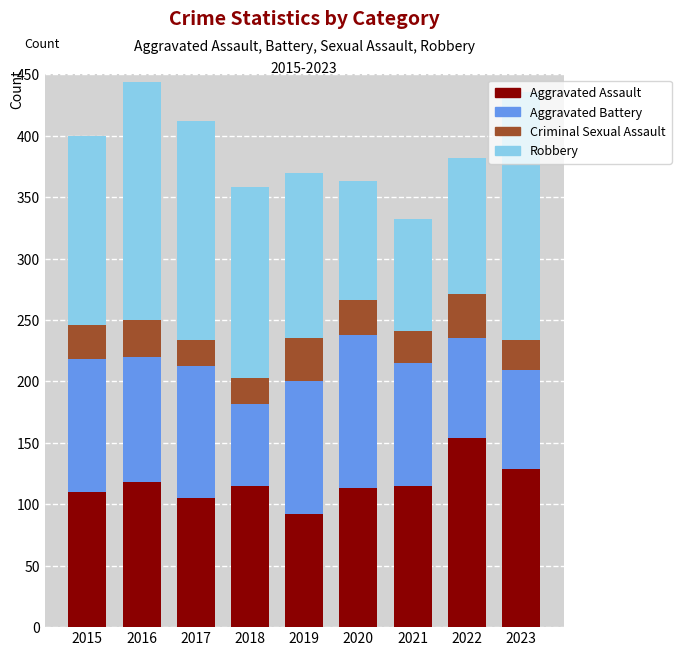

How many distinct data groups are displayed?

4